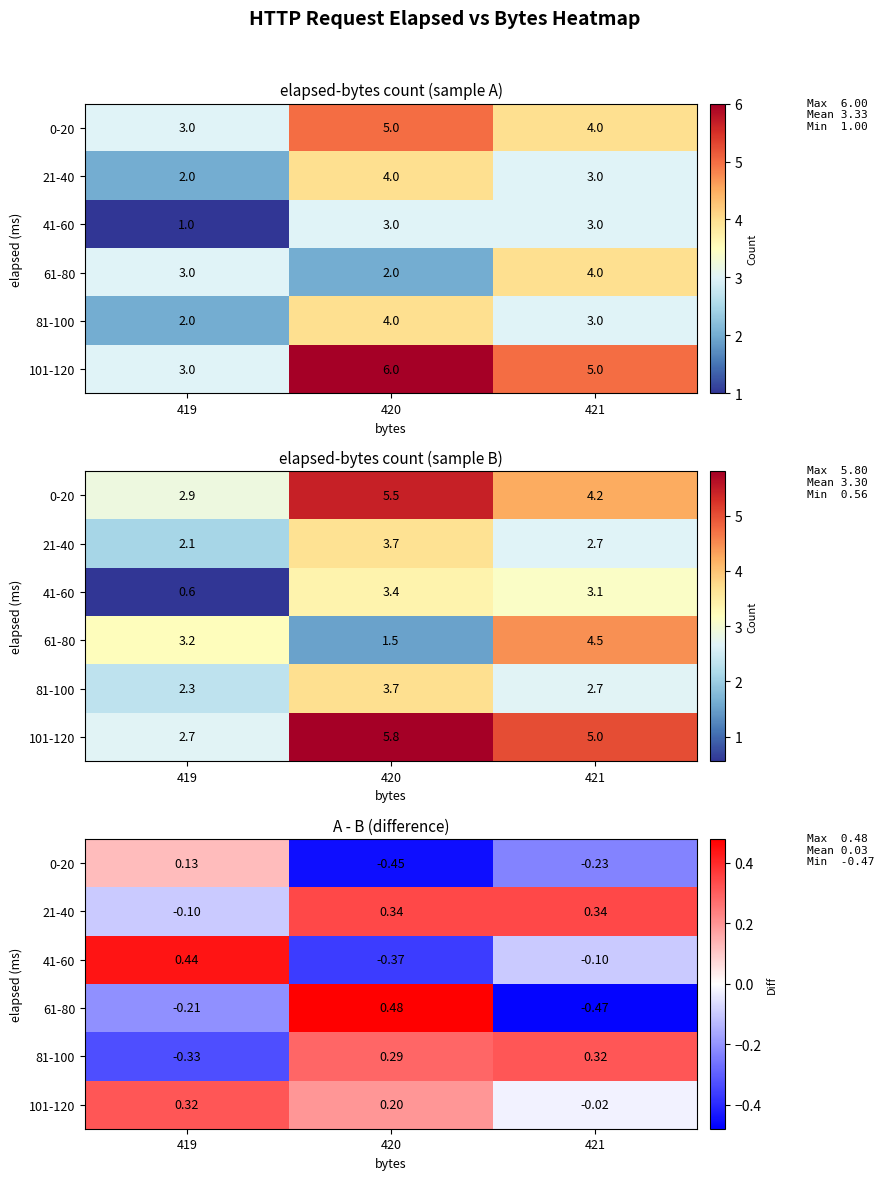

What is the difference between the highest and lowest values at 420?

0.9